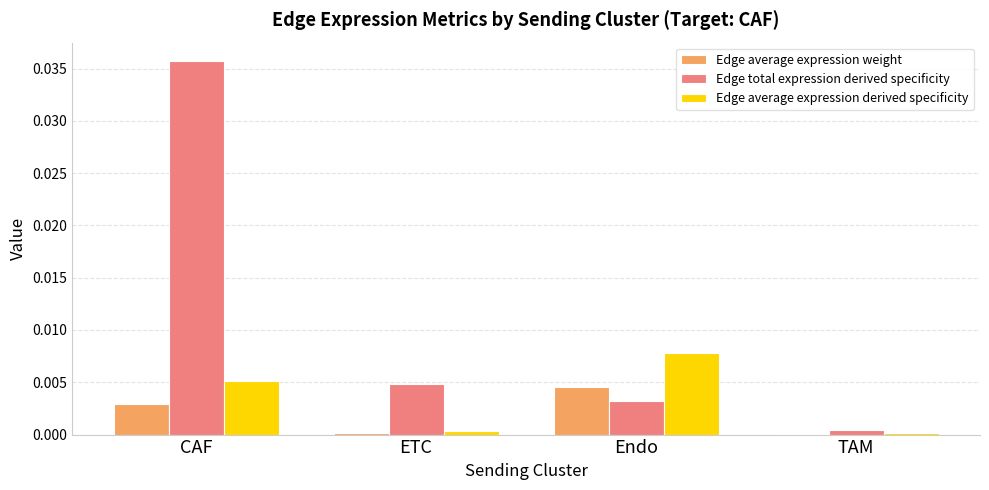

Is the value of Edge average expression derived specificity at CAF greater than the value of Edge average expression weight at ETC?

Yes